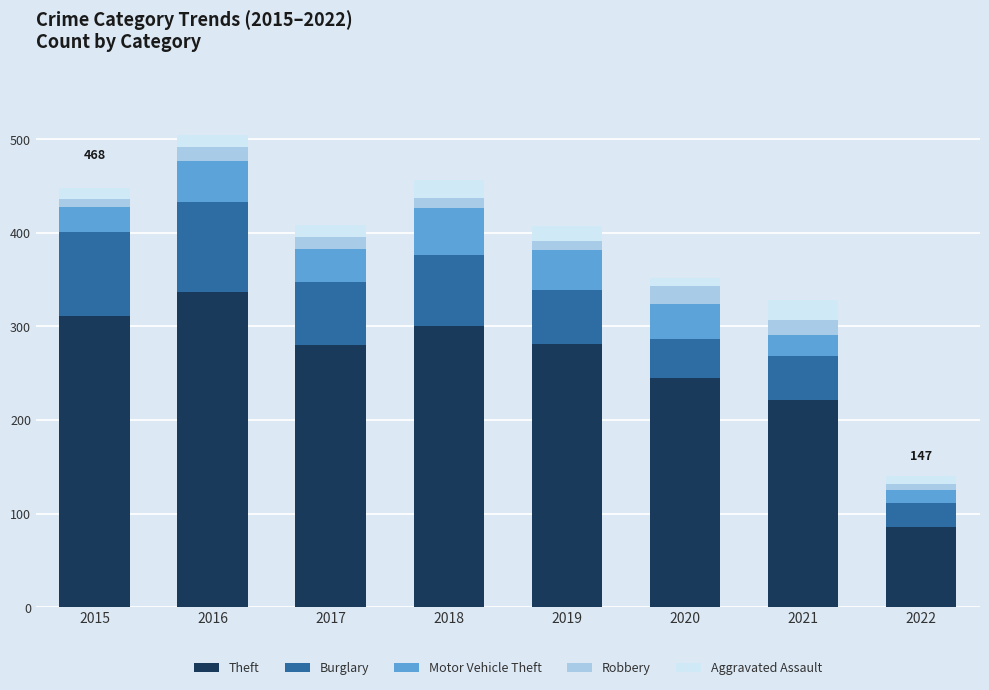

At which category is the sum across all series the highest?

2016